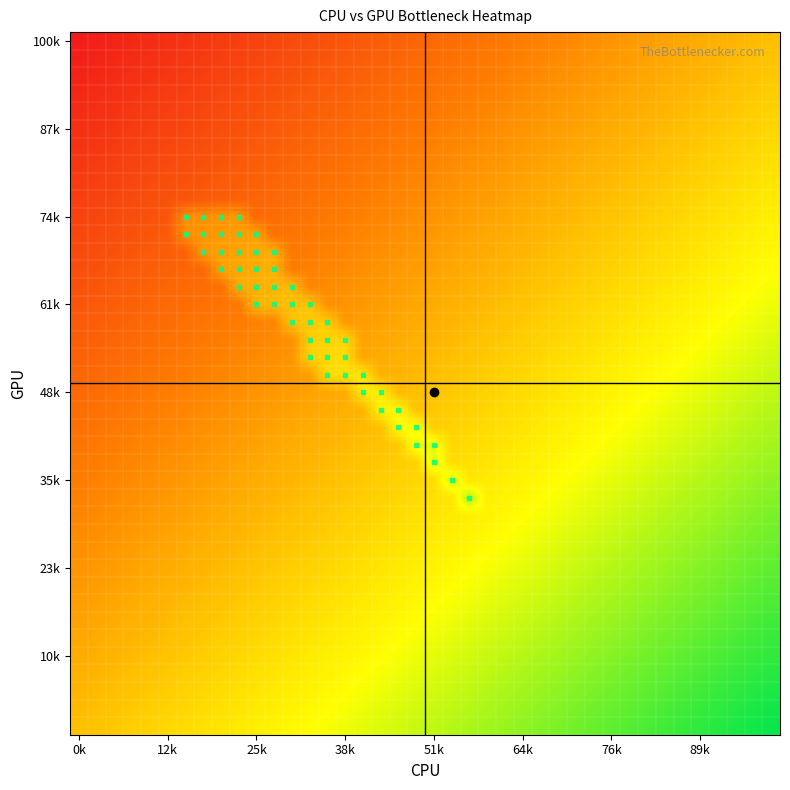

At how many categories does at least one series exceed 0?

40